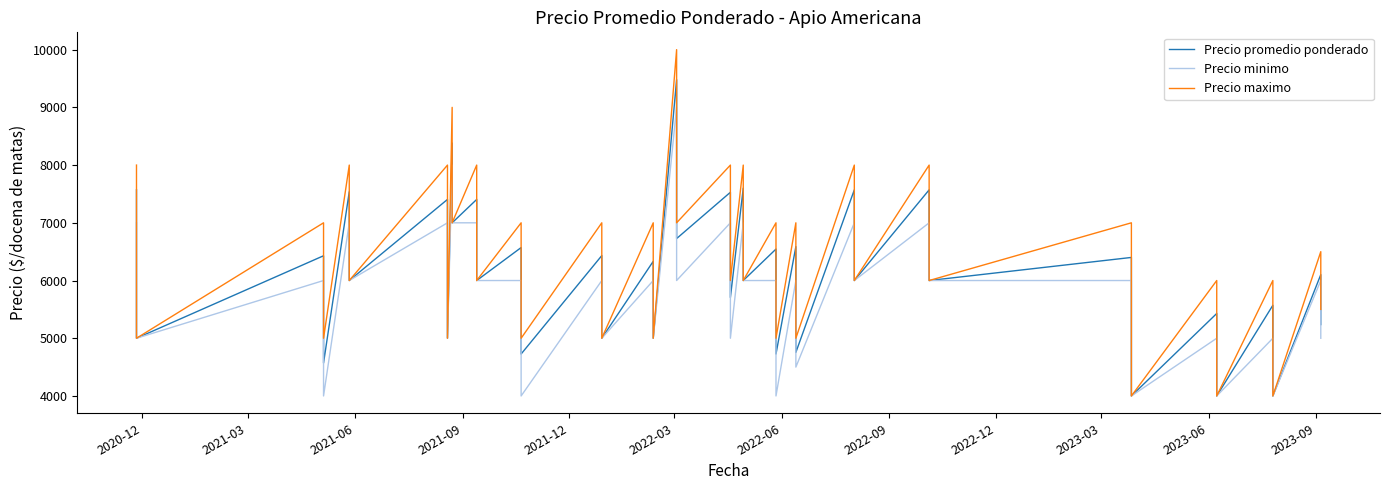

What is the average value of the Precio promedio ponderado series?

6148